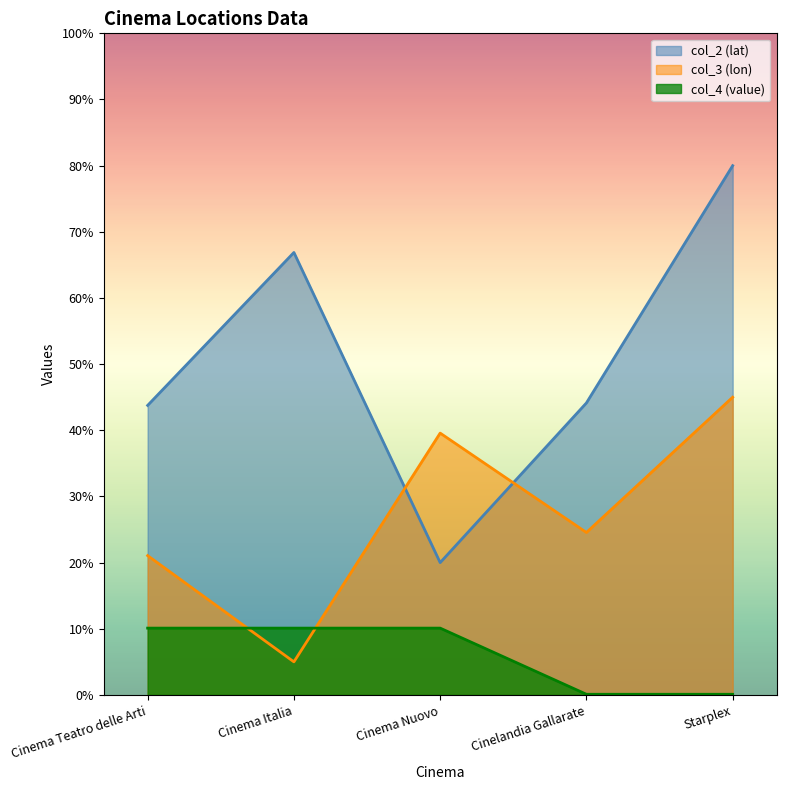

How many data points in col_2 are less than 44?

2